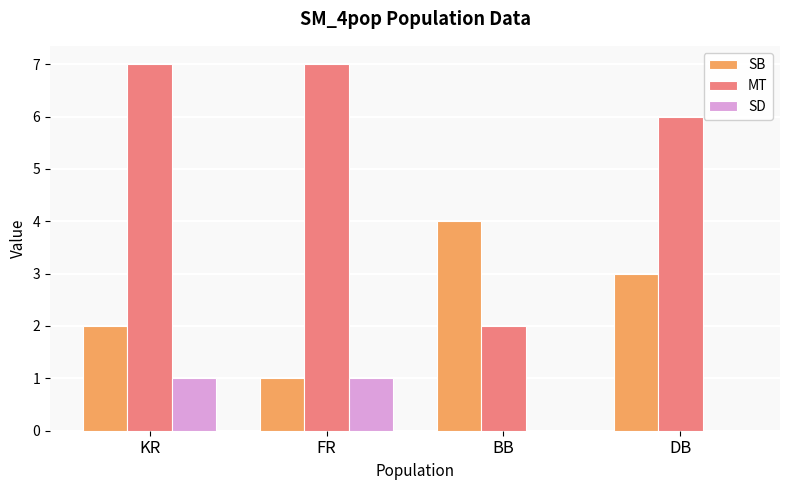

Where is SB nearest to the value 2?

KR